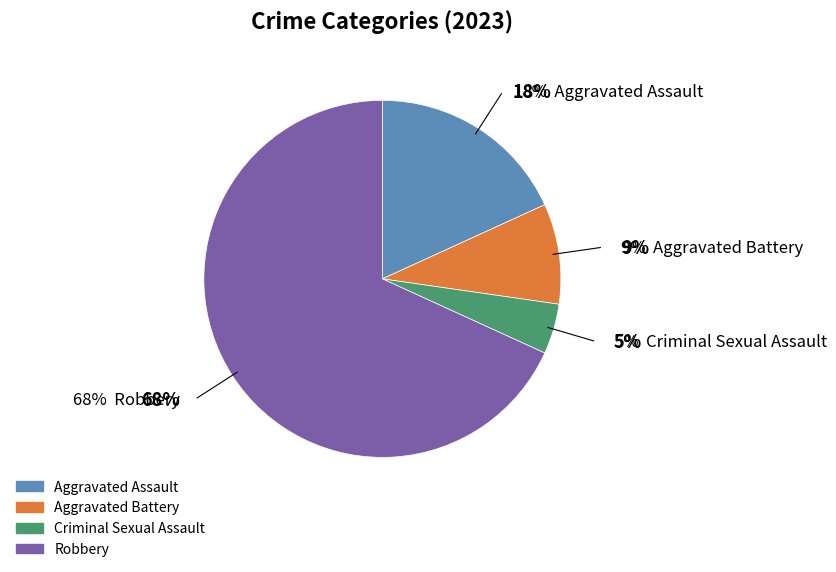

How many segments does this pie chart have?

4